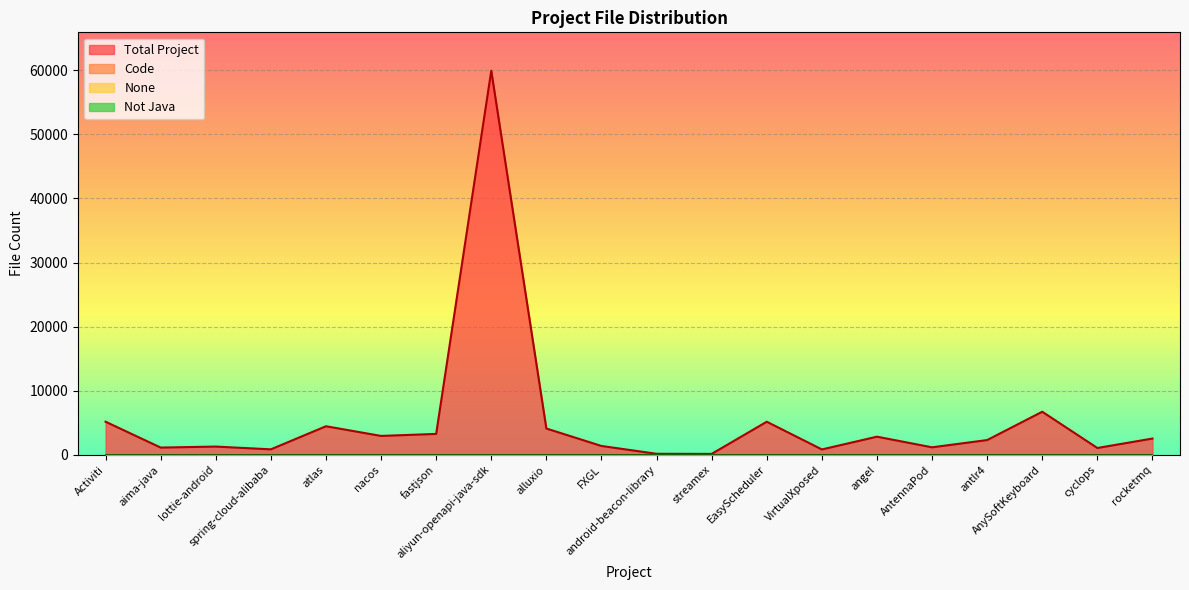

Which series changed the most between aliyun-openapi-java-sdk and alluxio?

Total Project